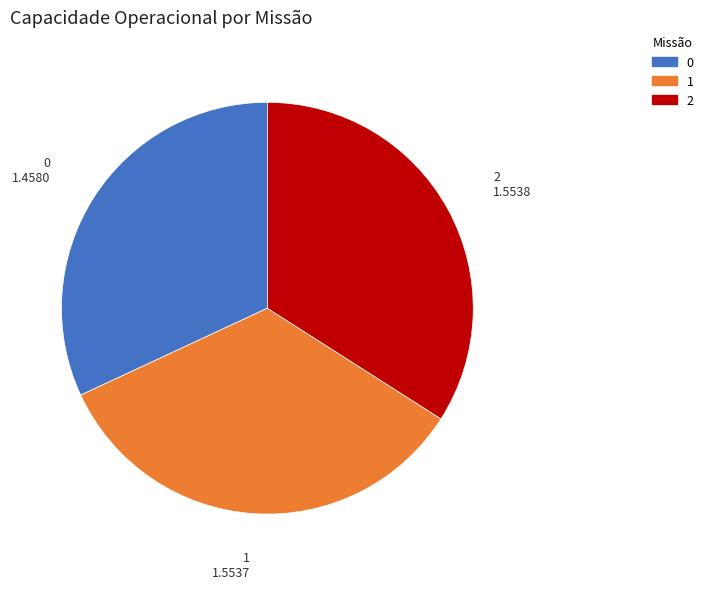

Do 0 and 1 together represent more than half of the pie?

Yes